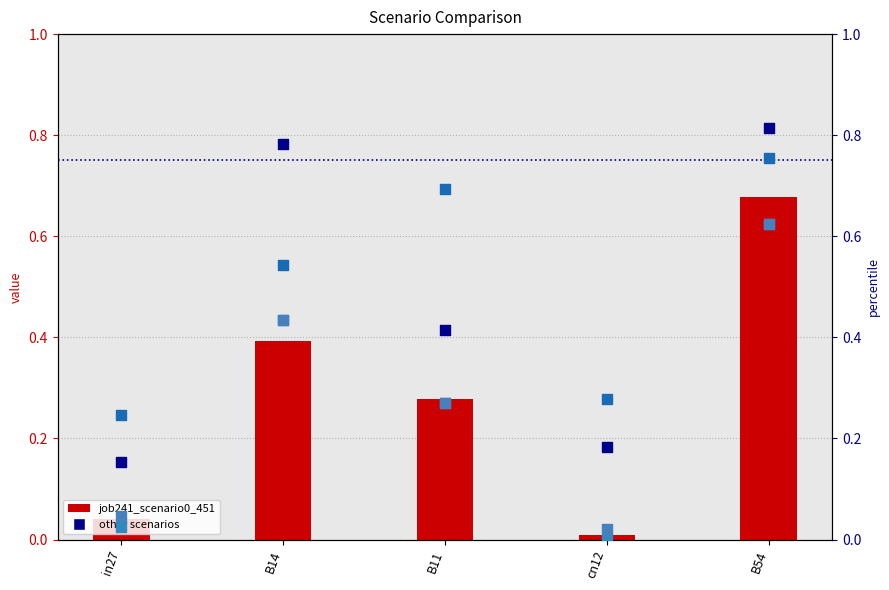

At how many categories does at least one series exceed 0?

5